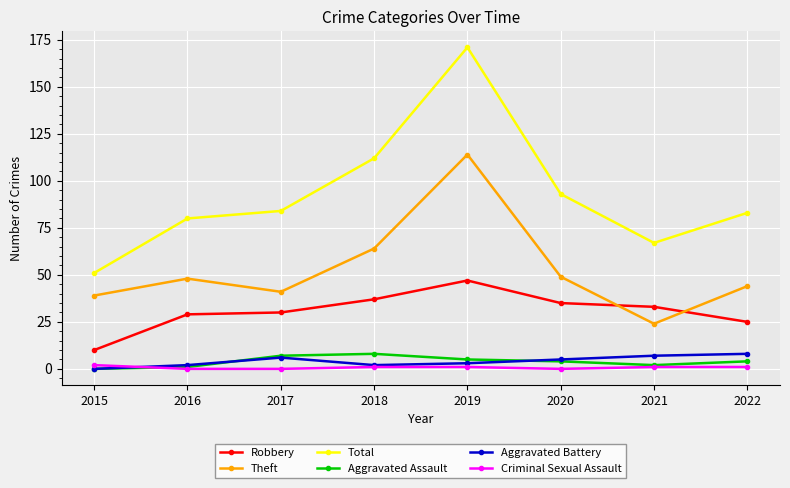

What is the sum of all Aggravated Assault values?

31